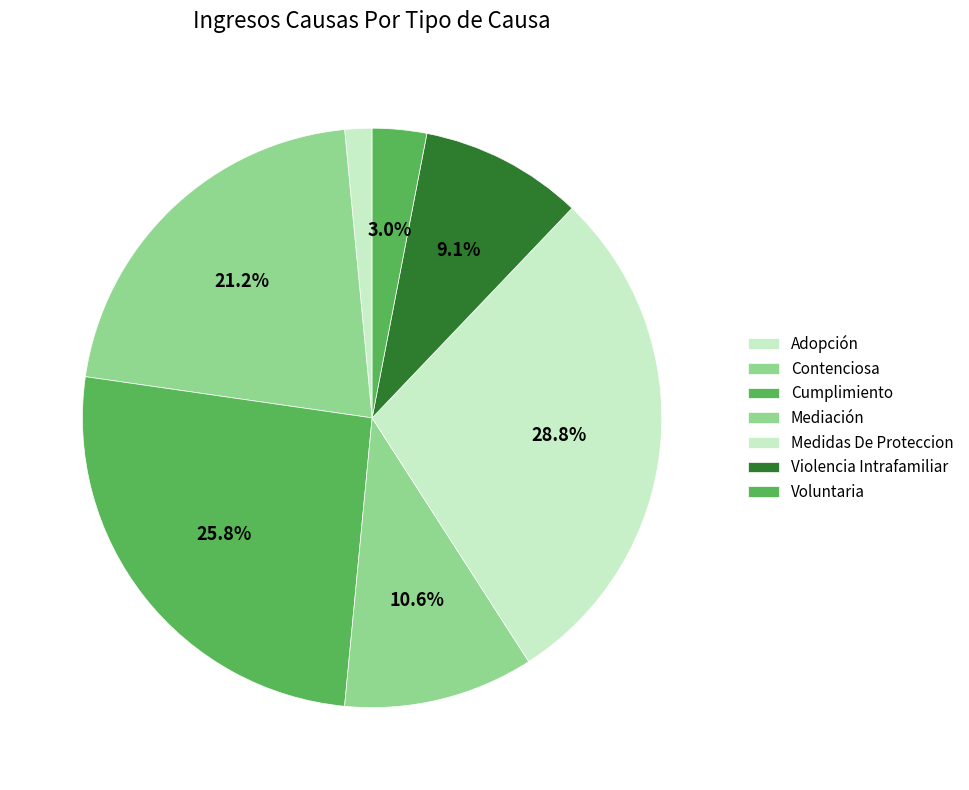

How many slices are in this pie chart?

7